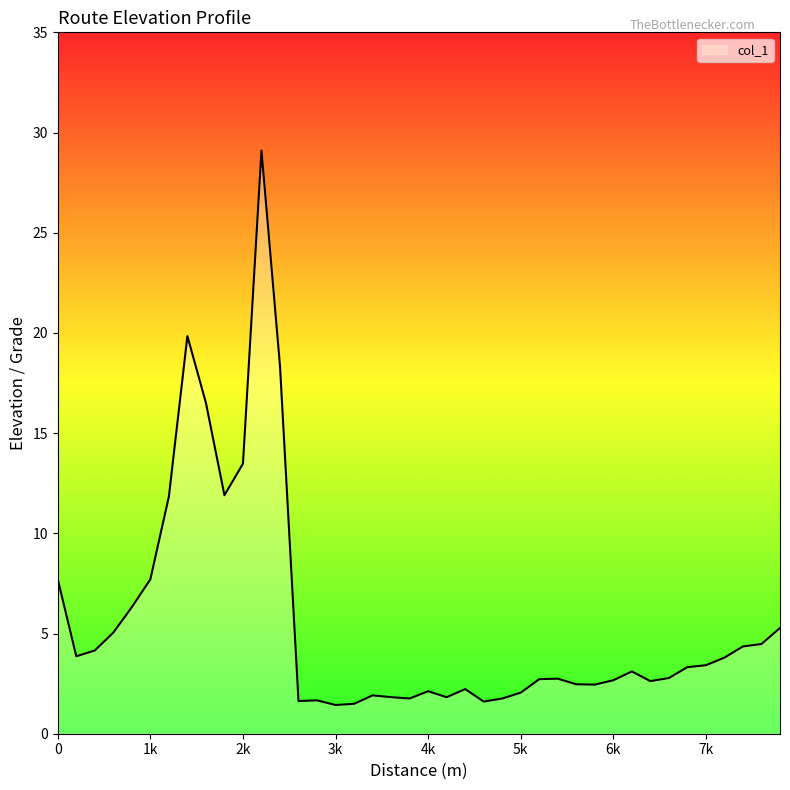

What is the maximum value shown in the chart?

29.1